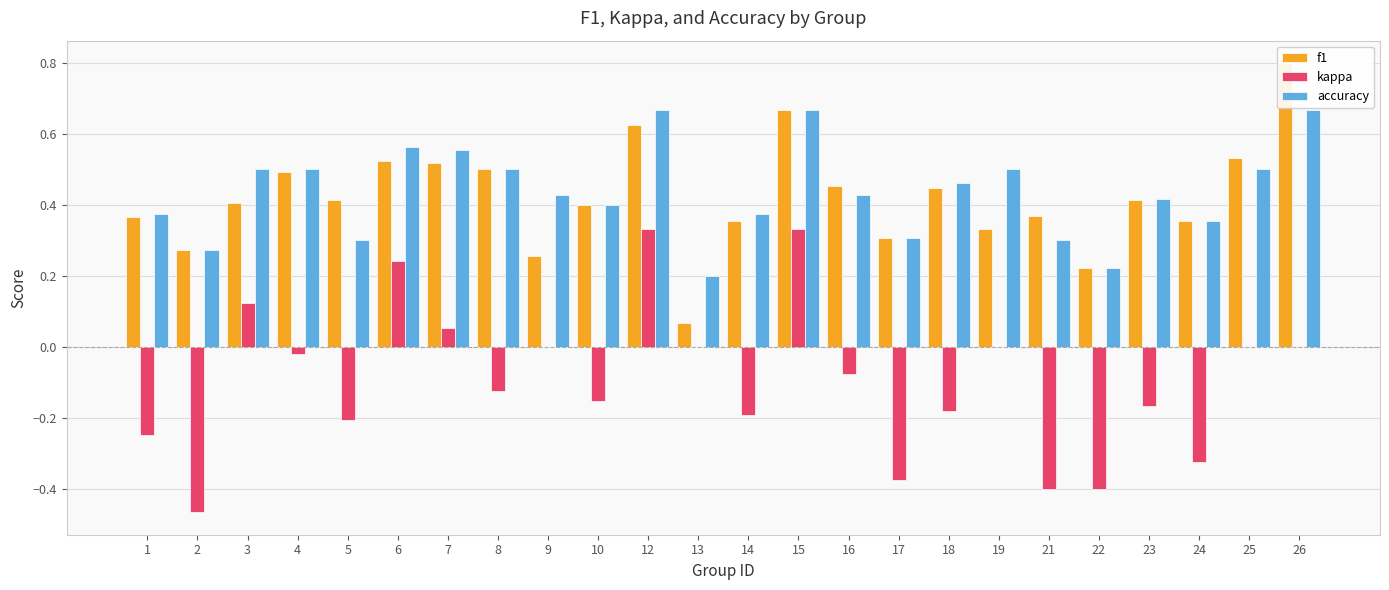

Is it true that f1 equals 0.9 at 6?

False